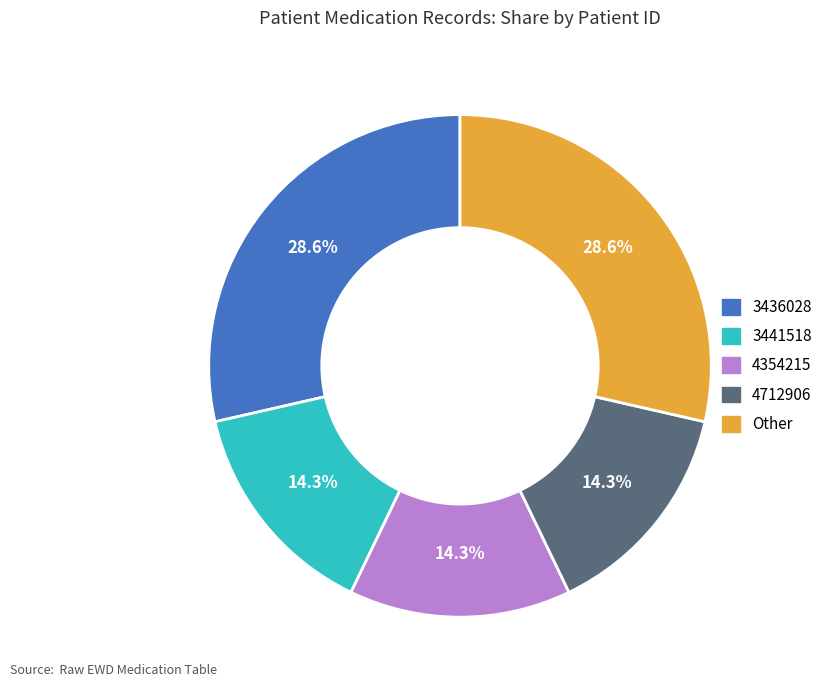

To the nearest percent, what is the combined percentage of Other and 4712906?

43%